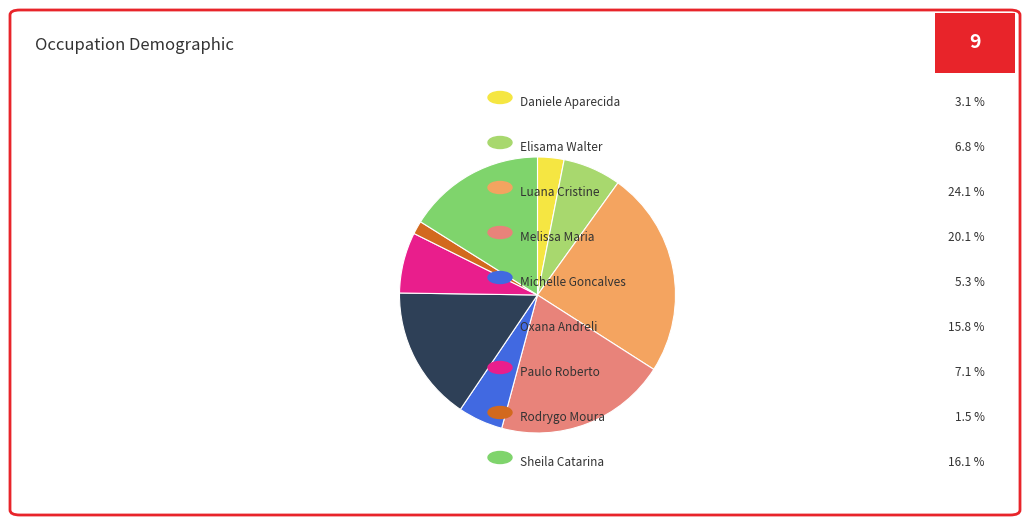

Does any single category account for the majority?

No